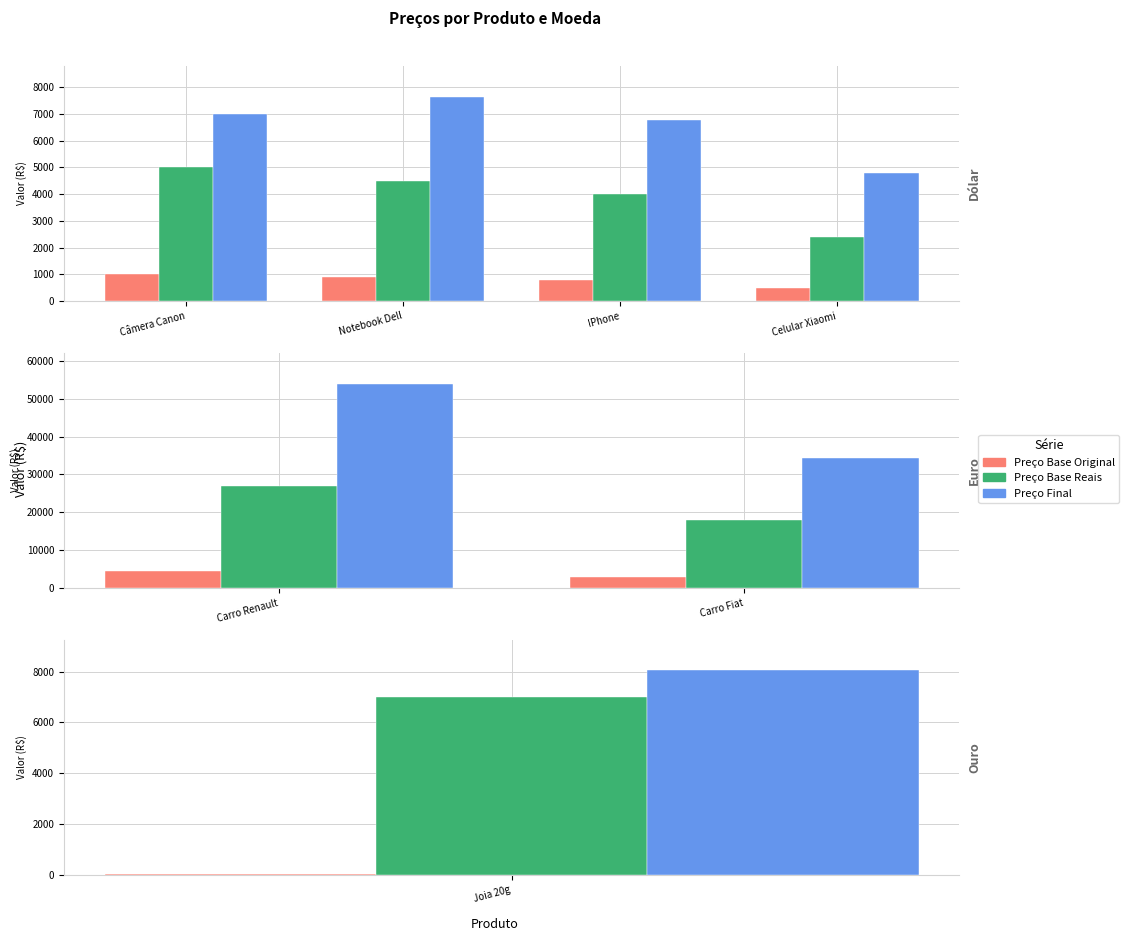

What position from the left is Carro Fiat?

2